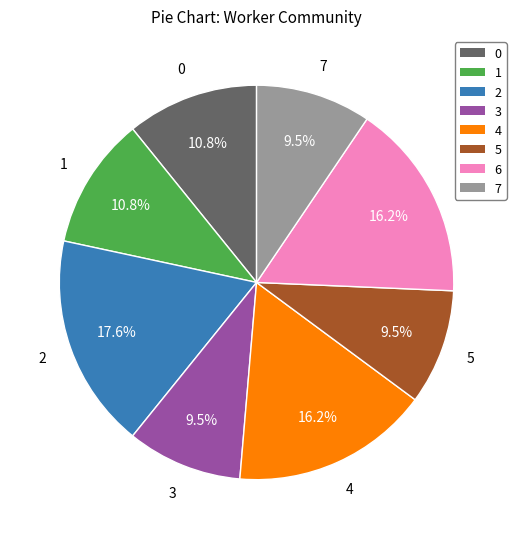

How many slices are in this pie chart?

8